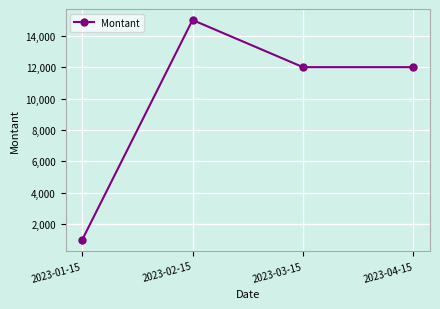

What is the greatest value displayed?

15000